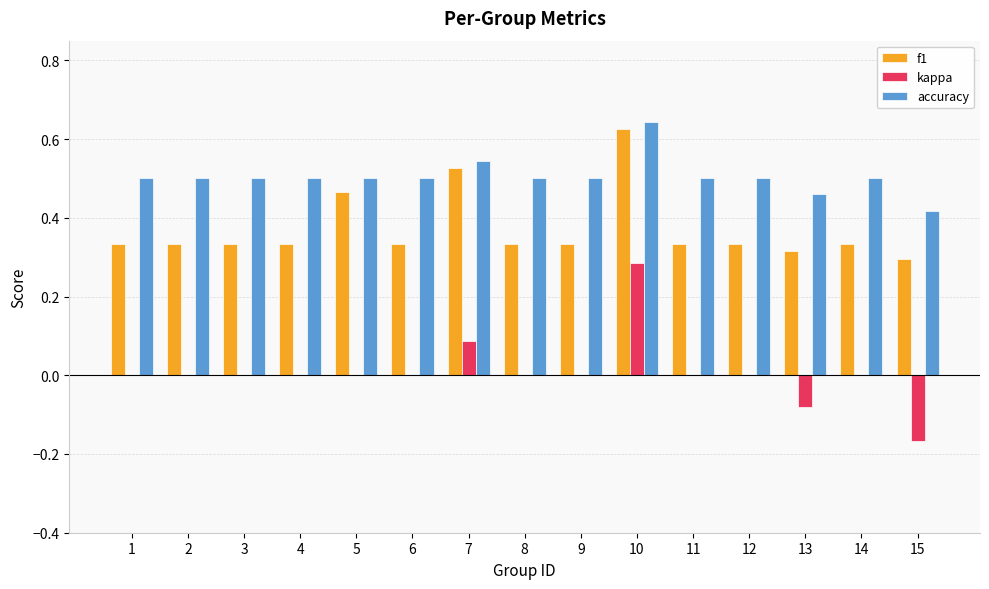

How many categories are shown in the chart?

15